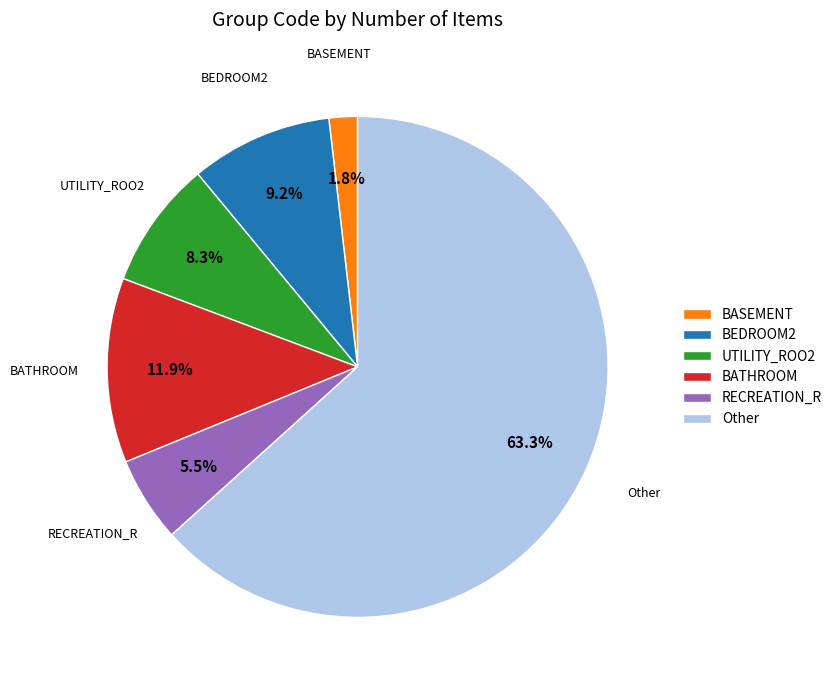

True or false: RECREATION_R accounts for 15% of the total.

False